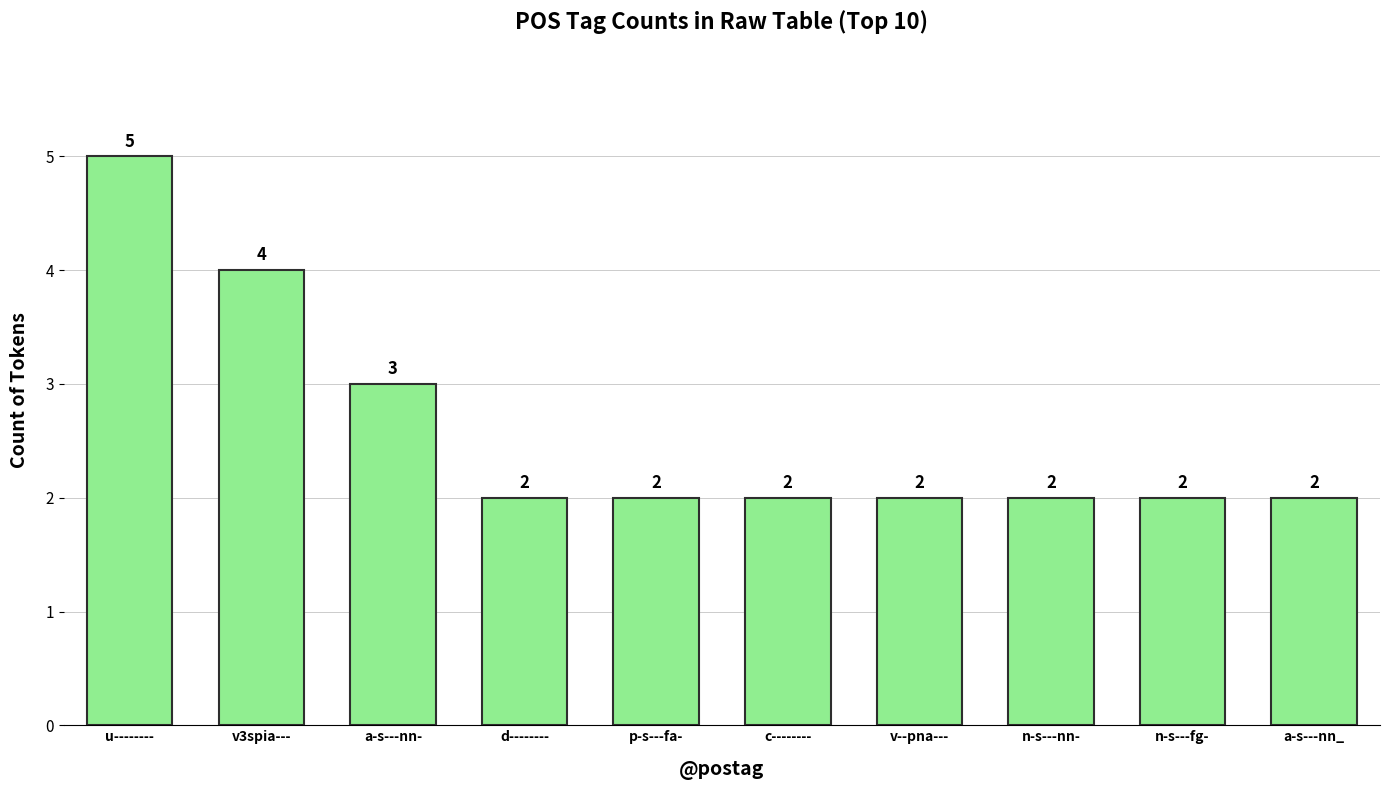

Does the chart contain stacked bars?

No